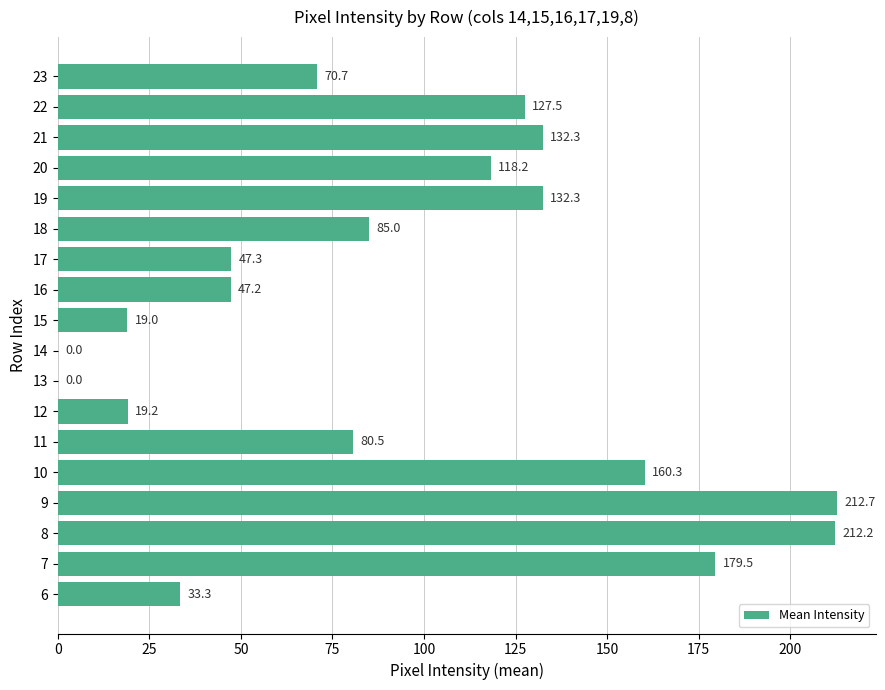

What is the maximum value shown in the chart?

212.7